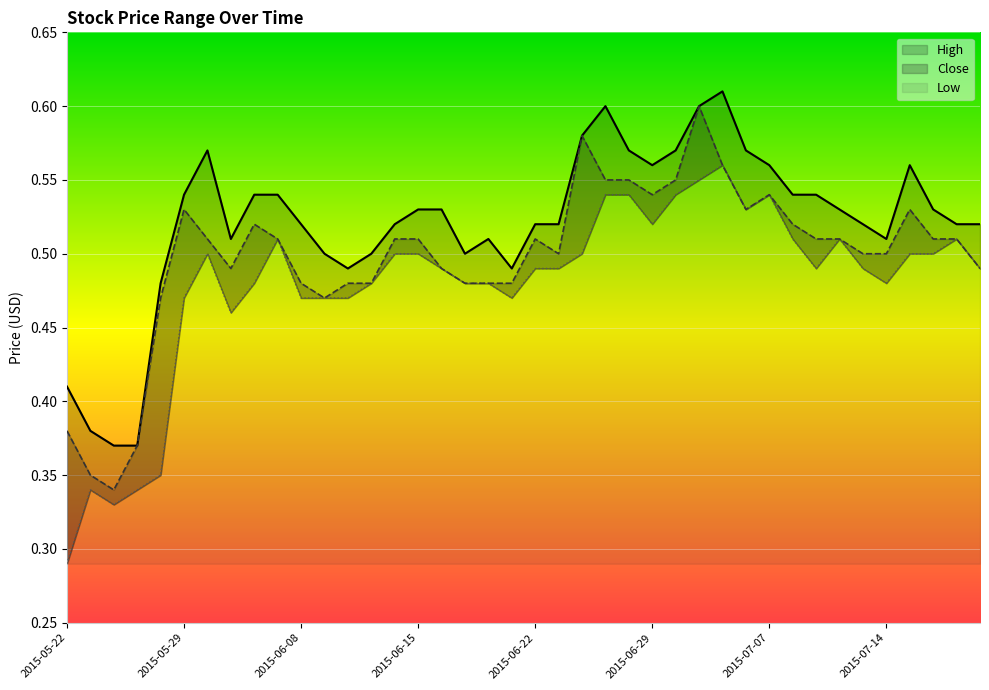

What is the smallest value displayed?

0.3